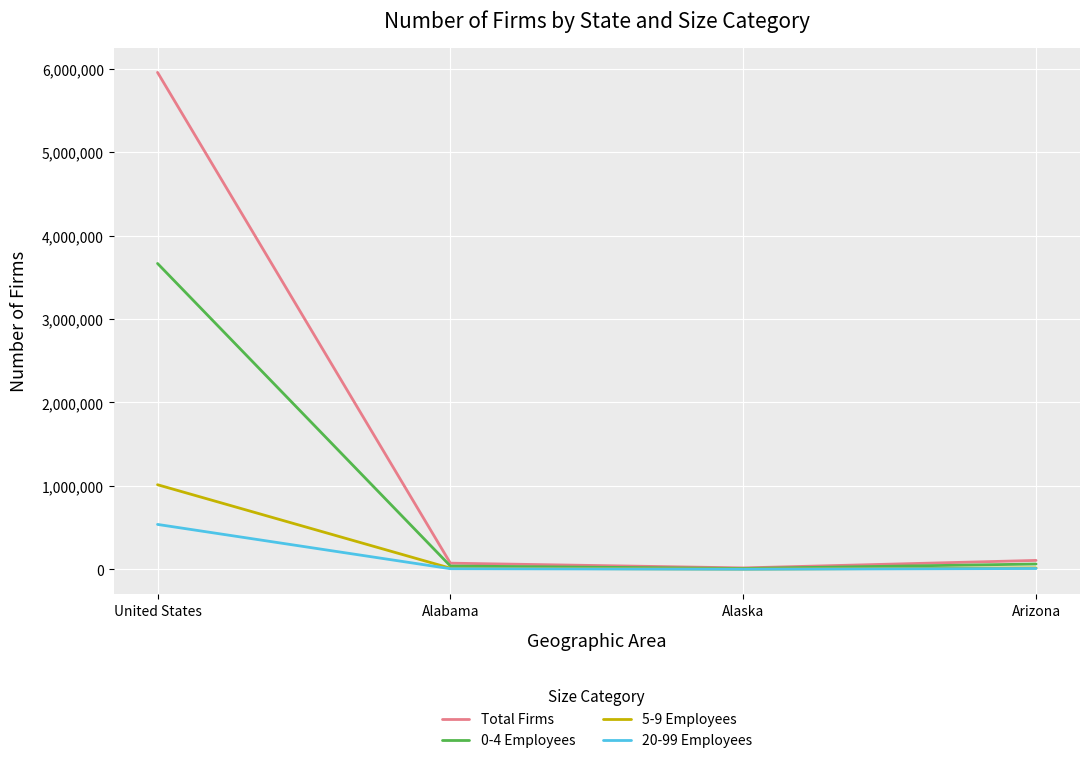

Rank the series by their maximum value, from lowest to highest.

20-99 Employees, 5-9 Employees, 0-4 Employees, Total Firms